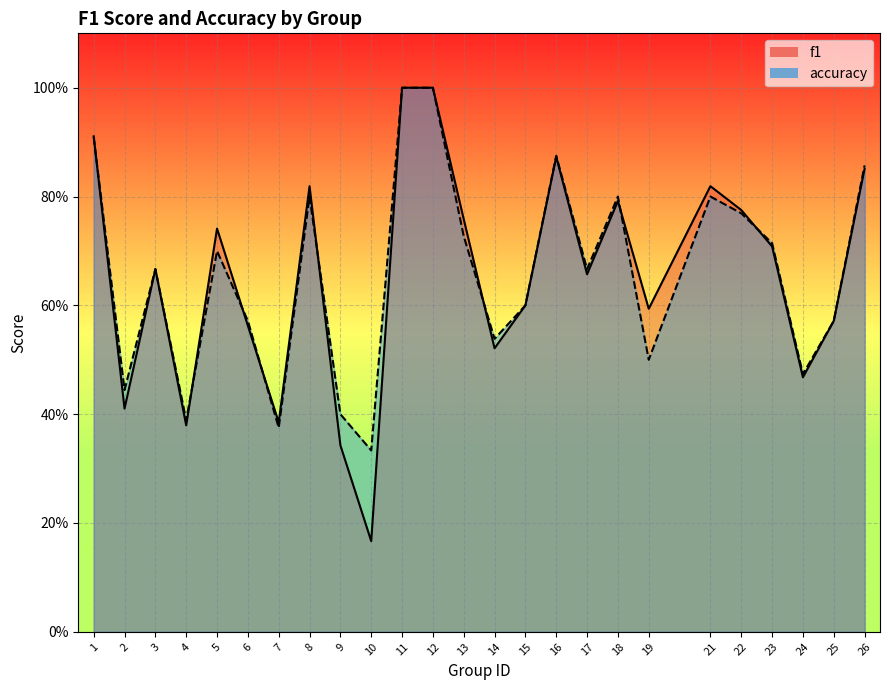

What is the minimum value for f1?

0.2